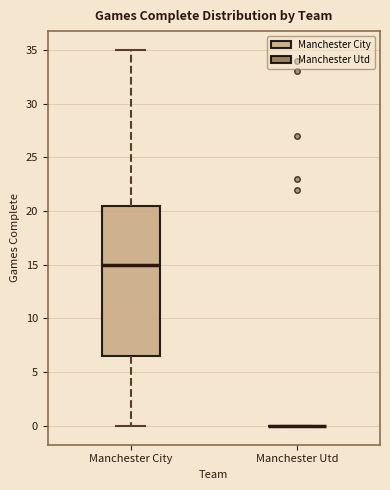

Comparing the boxes themselves (not the whiskers), which one is the tallest?

Manchester City